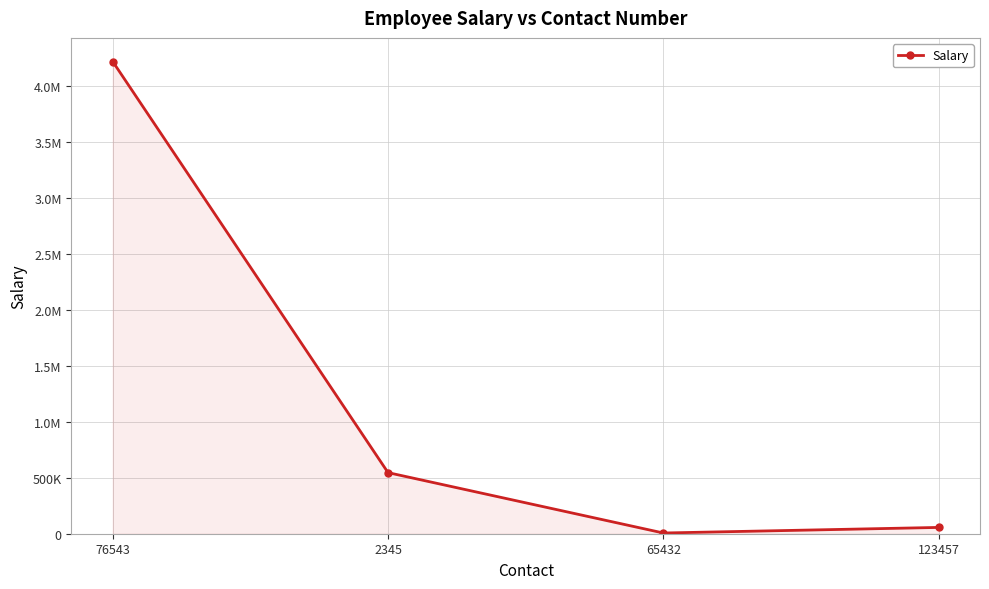

Which category has the lowest value across all series?

65432